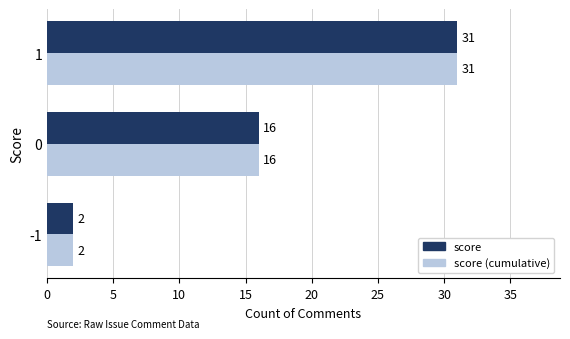

Is the value of score (cumulative) at -1 greater than the value of score at 0?

No